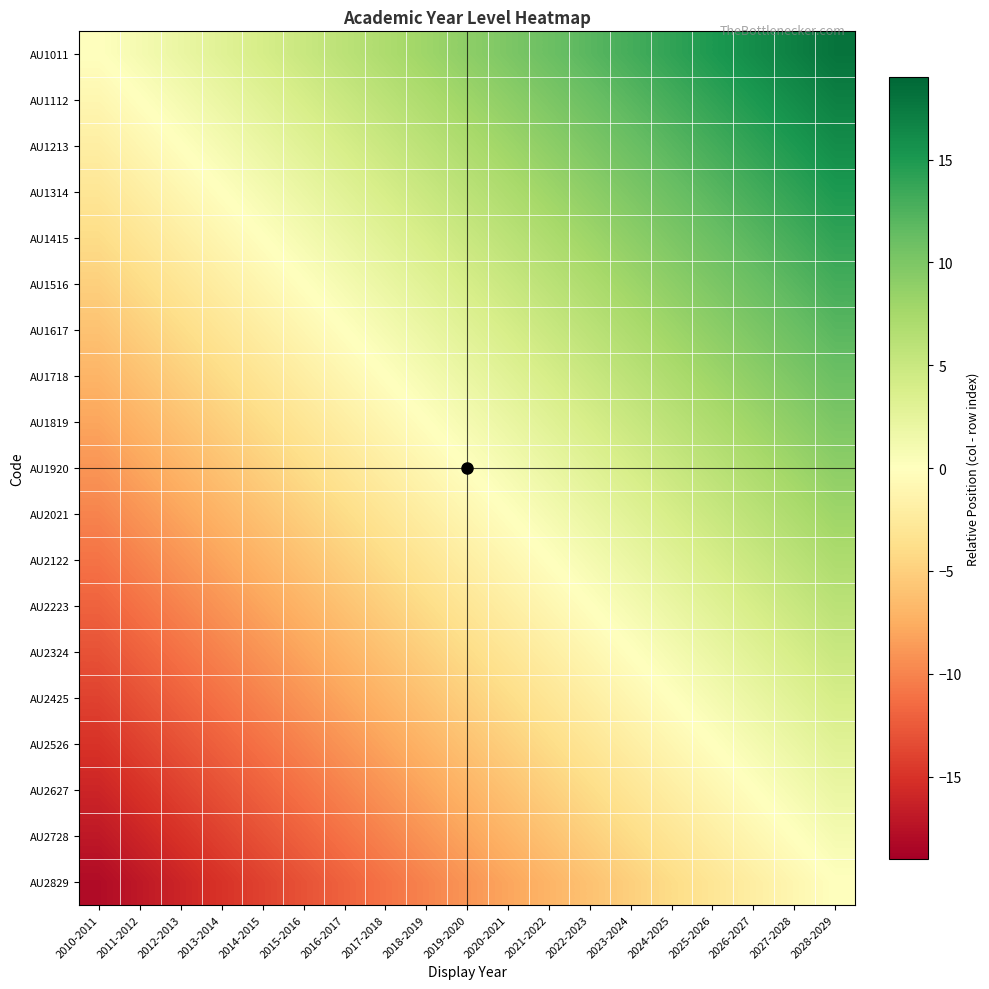

At how many categories does at least one series exceed 16?

2